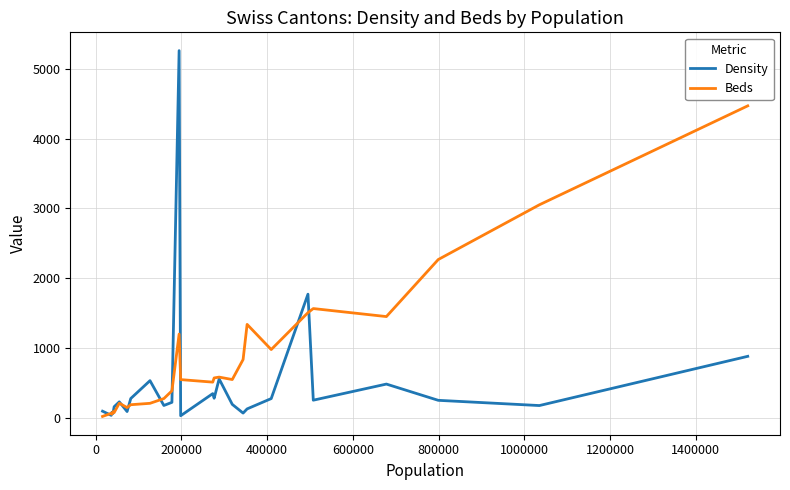

What is the average value of the Beds series?

889